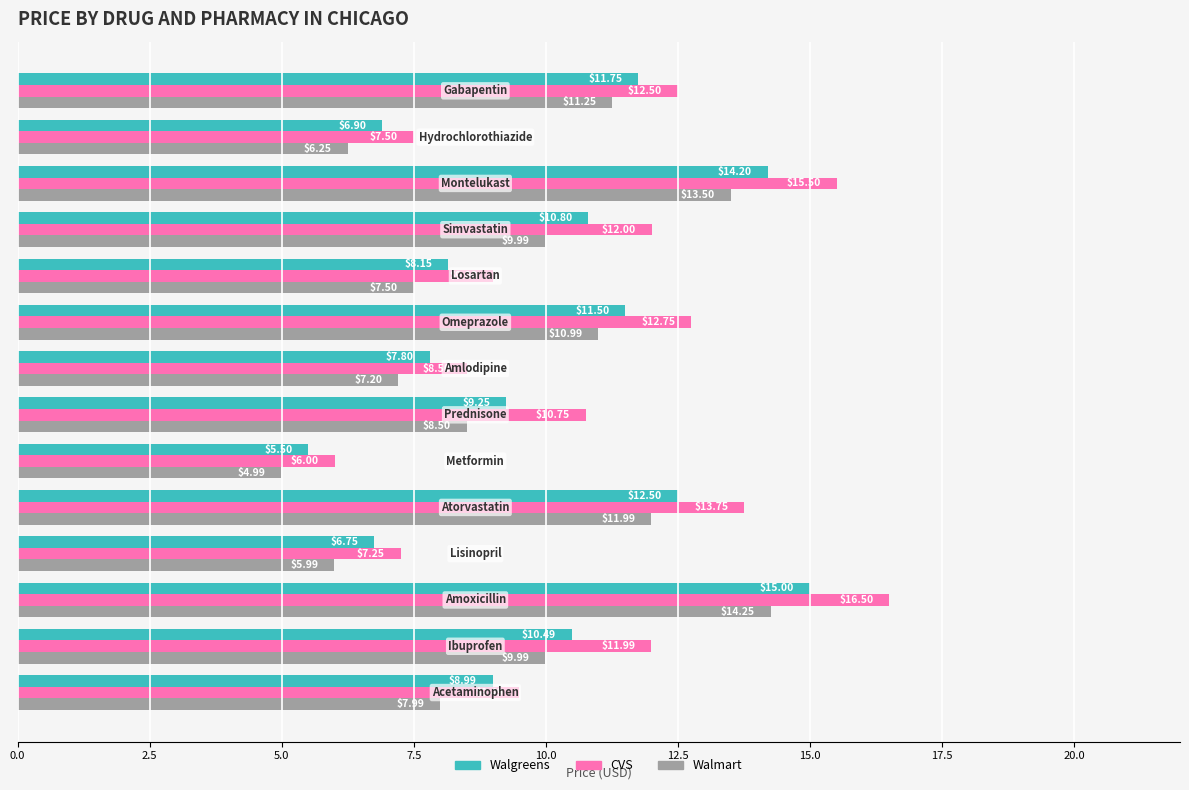

What is the average value of the CVS series?

11.0